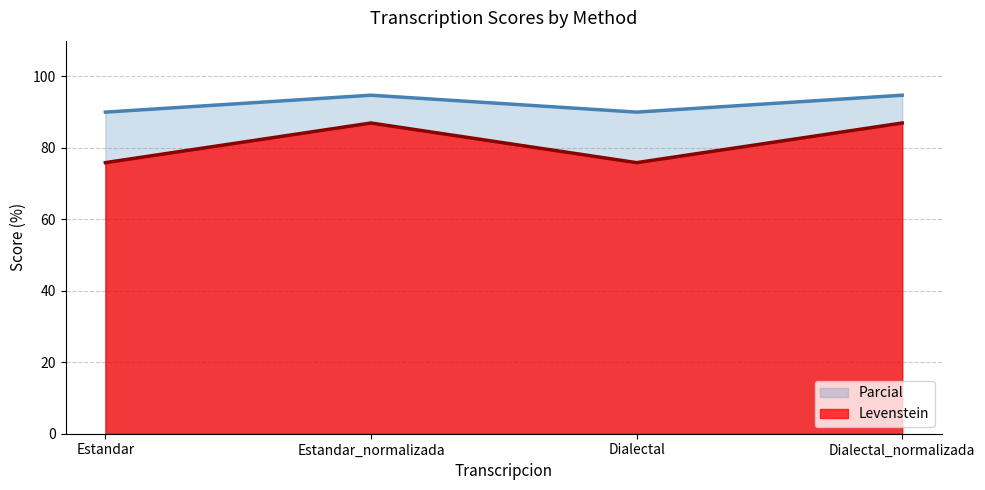

Where is Levenstein nearest to the value 81?

Estandar